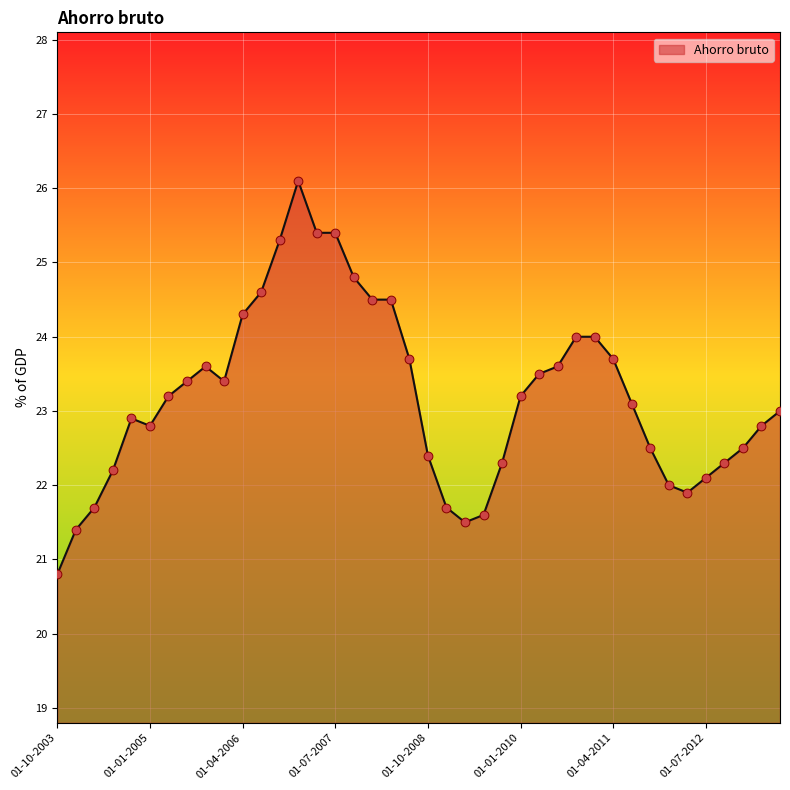

What is the greatest value displayed?

26.1